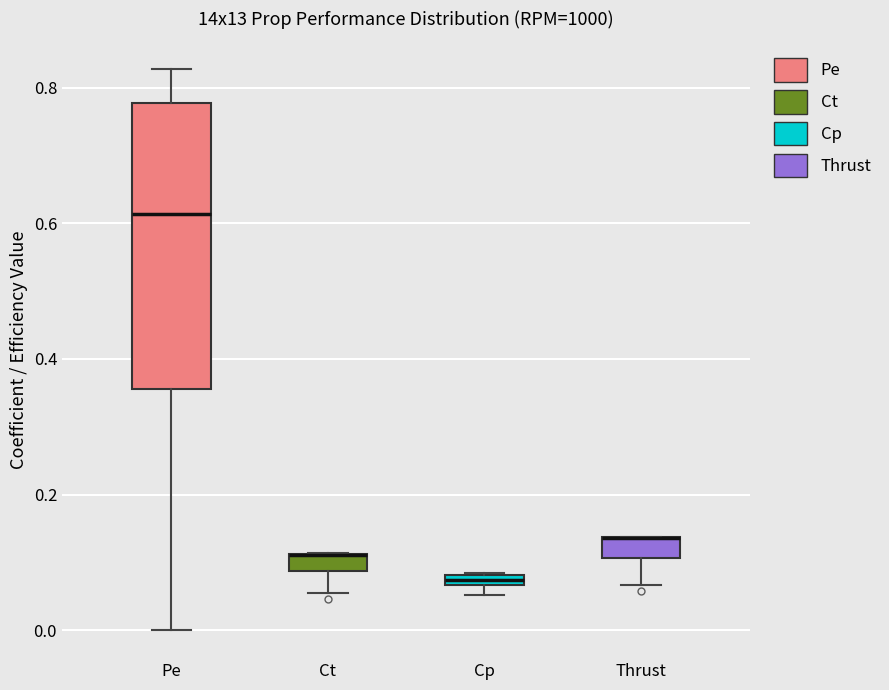

Which box is the tallest, from its lower edge to its upper edge?

Pe